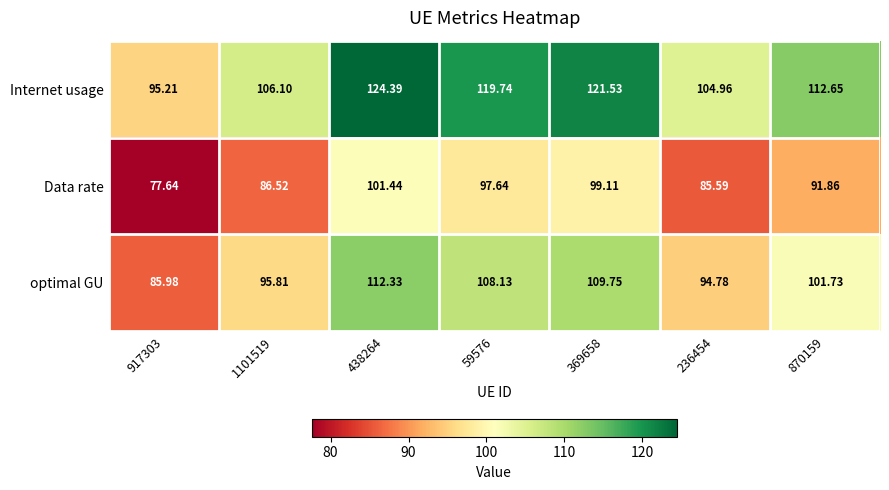

Which series has the largest range (max minus min)?

Internet usage